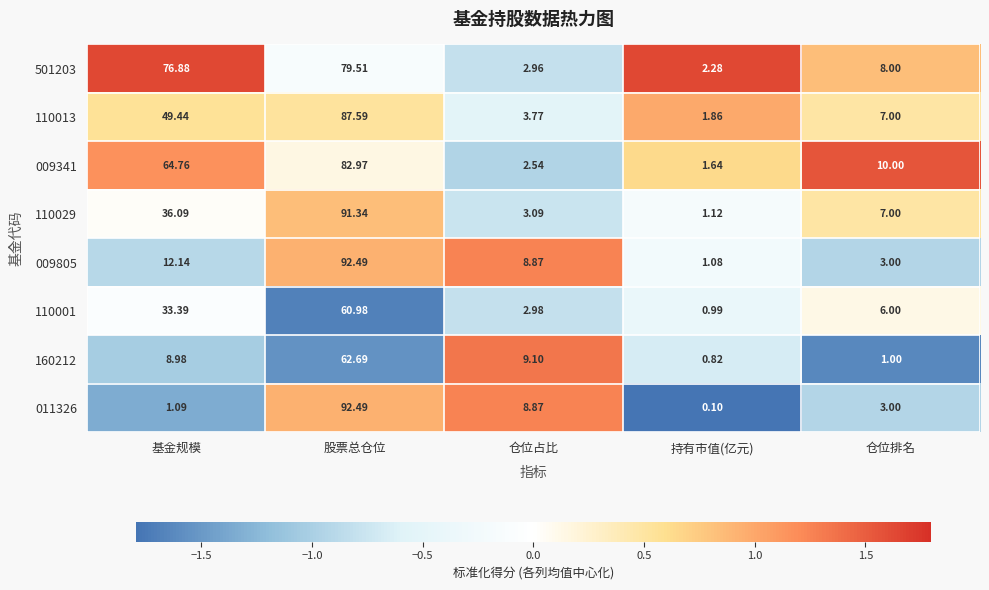

Is the value of 110029 at 基金规模 greater than the value of 501203 at 持有市值(亿元)?

Yes